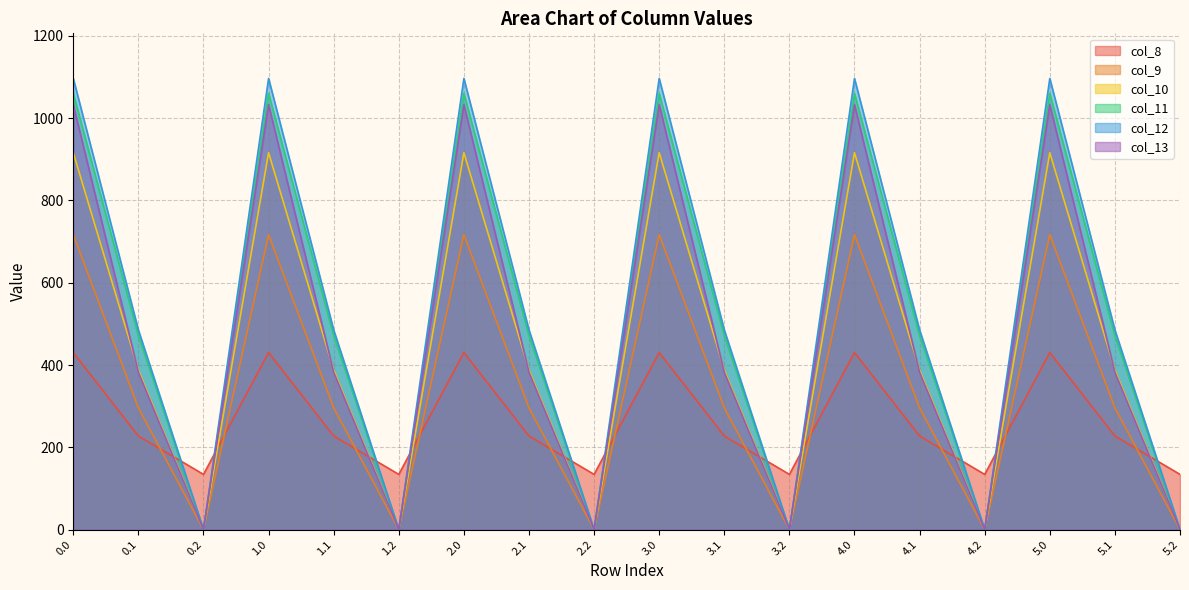

True or false: col_13 and col_10 cross at least once.

True